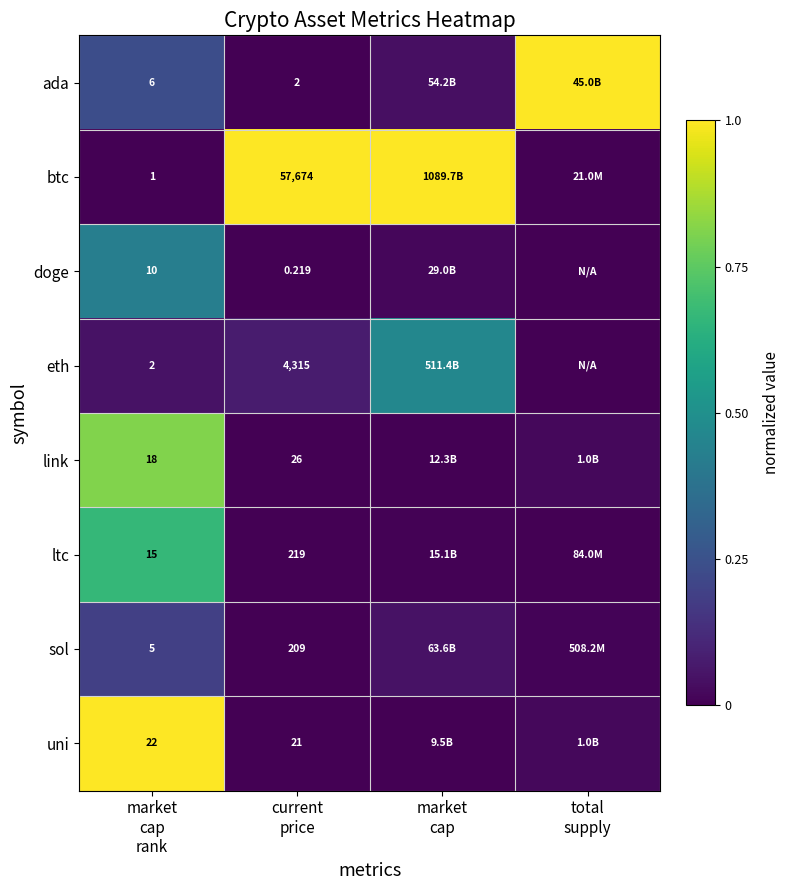

Between current price and total supply, which series saw the biggest shift?

ada